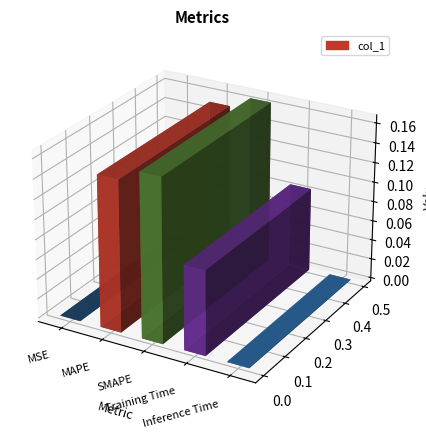

The chart shows a value of 0.1 at Training Time. True or false?

True